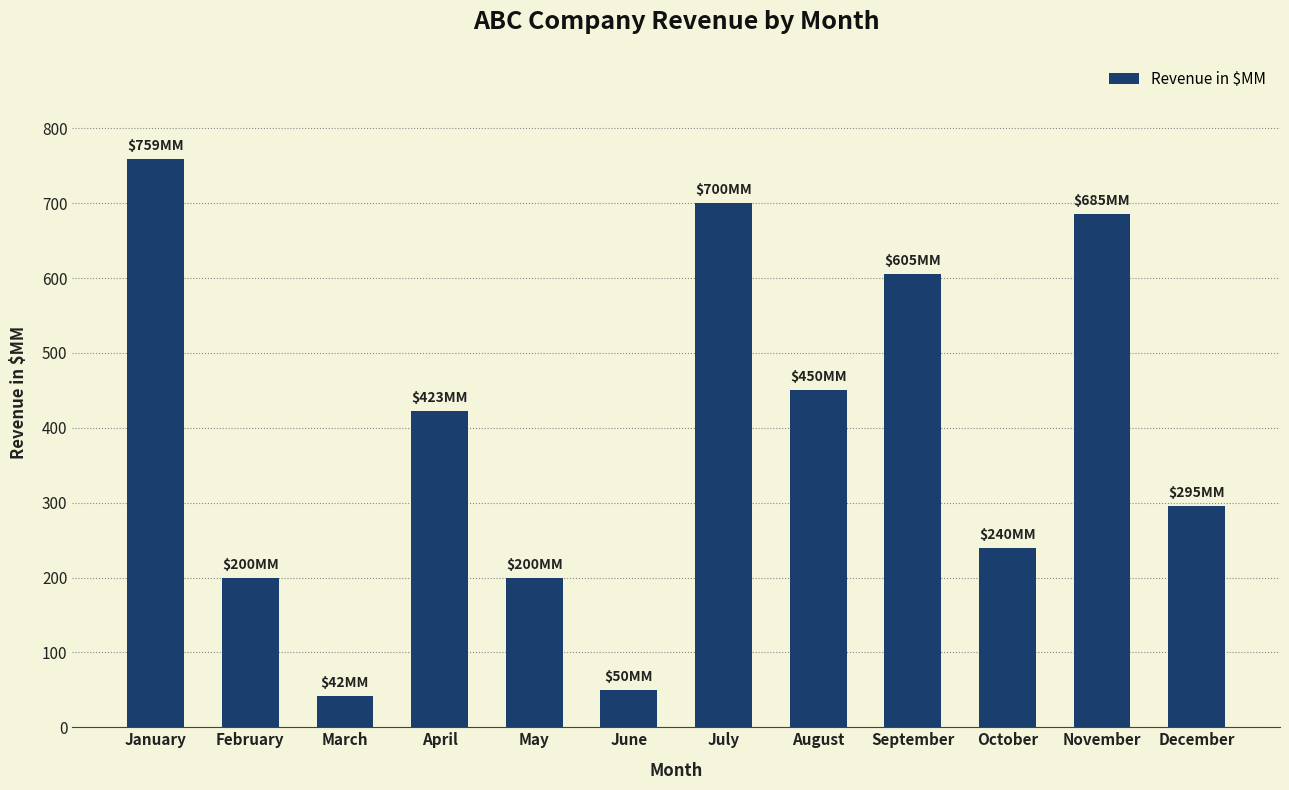

What is the greatest value displayed?

759